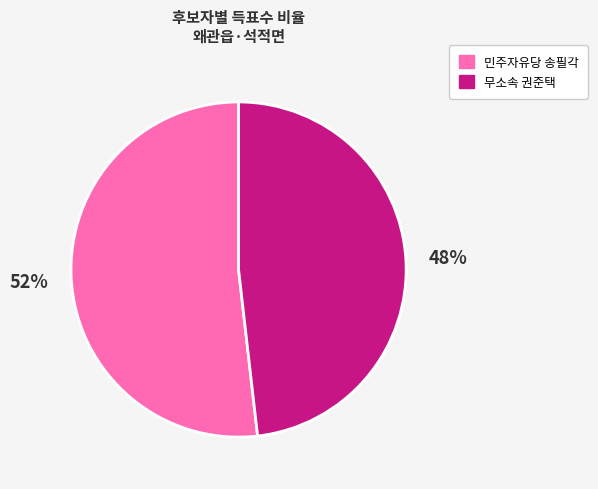

How many slices are in this pie chart?

2